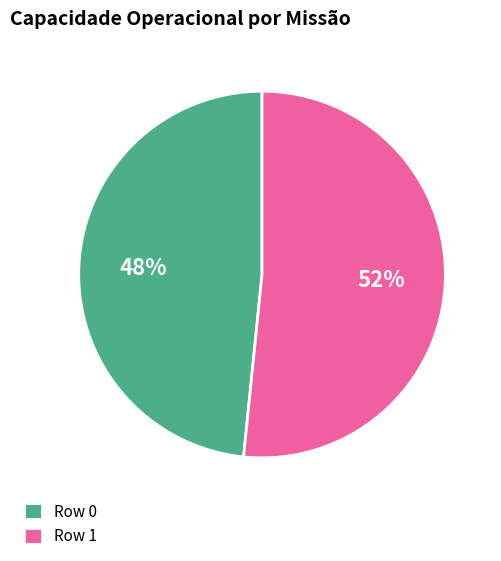

The Row 1 slice represents 58% of the pie. True or false?

False